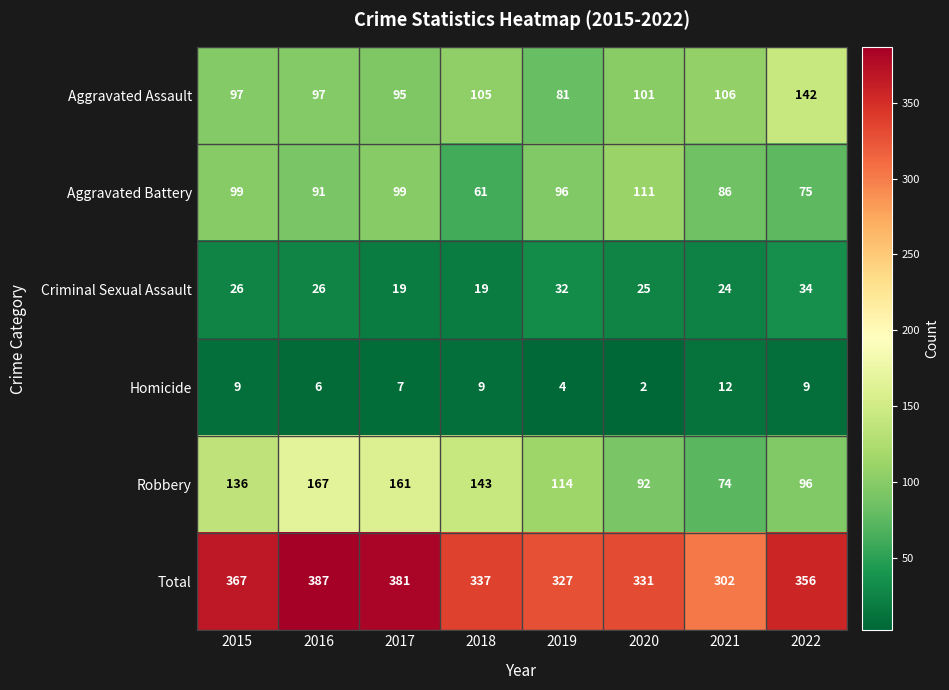

Is the value of Total at 2022 greater than the value of Homicide at 2019?

Yes